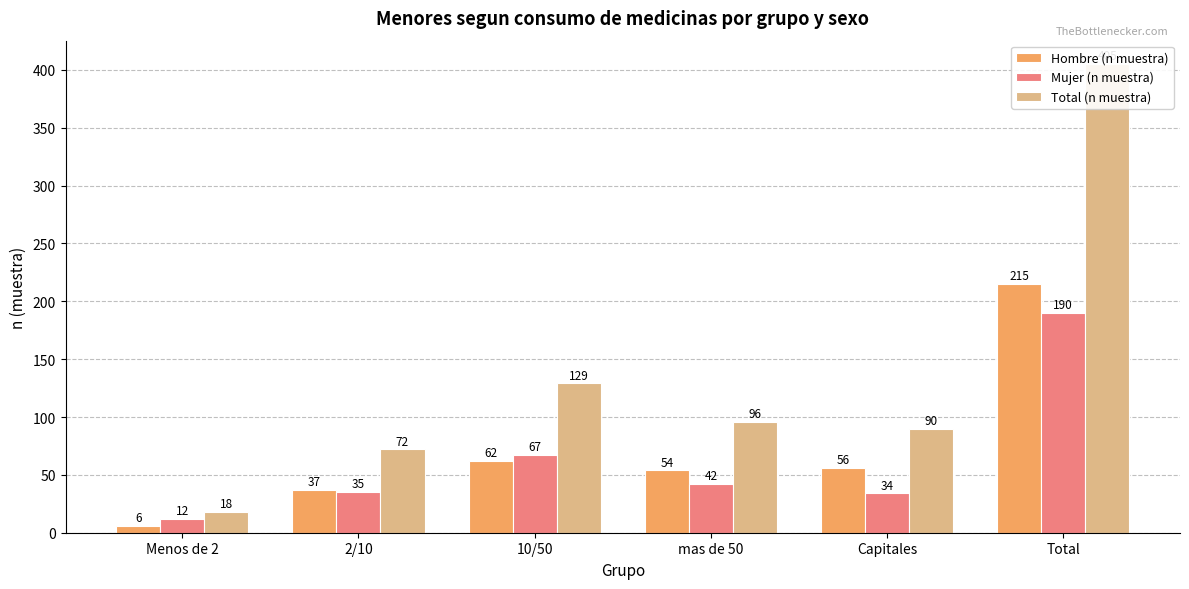

At which category does the chart reach its minimum across all series?

Menos de 2